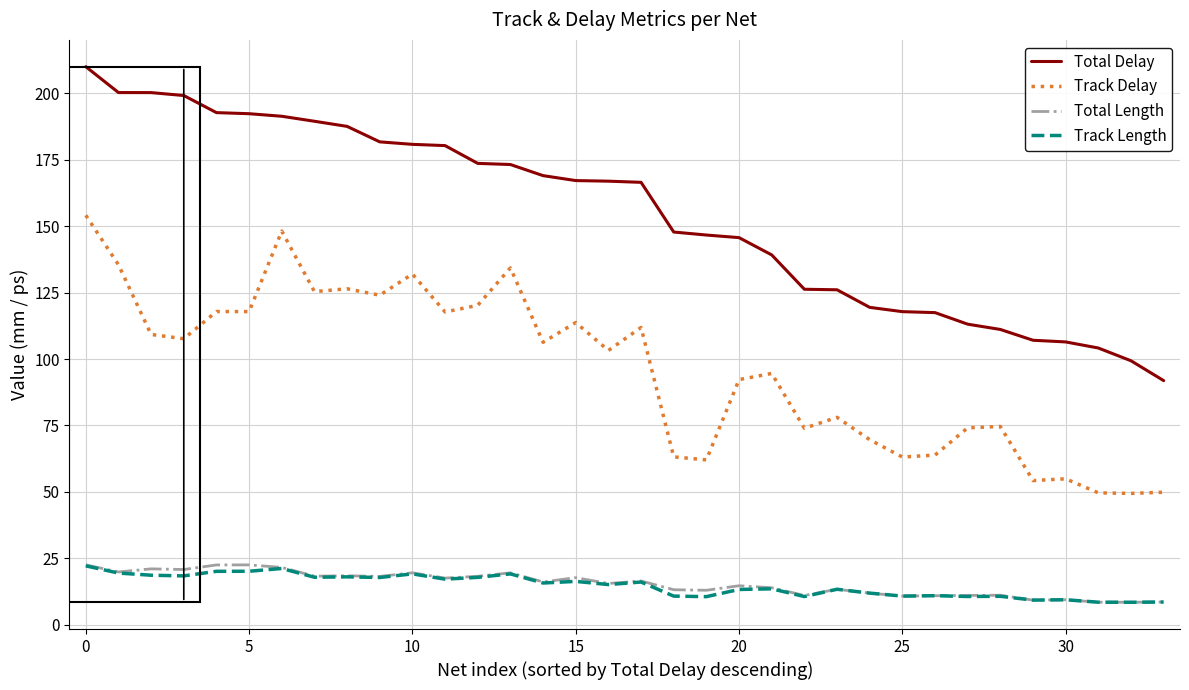

What is the highest value of the Track Delay series?

154.1